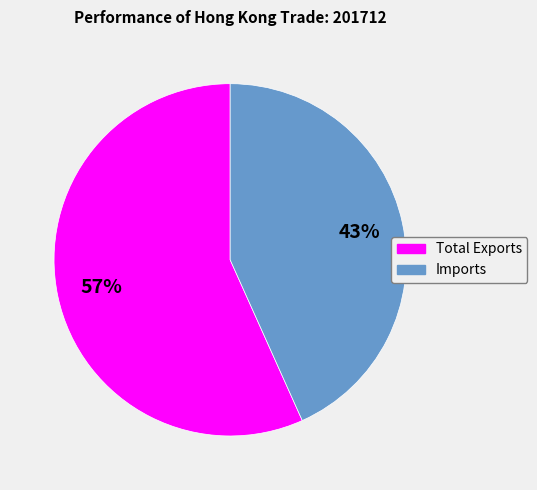

Which slice is the largest?

Total Exports